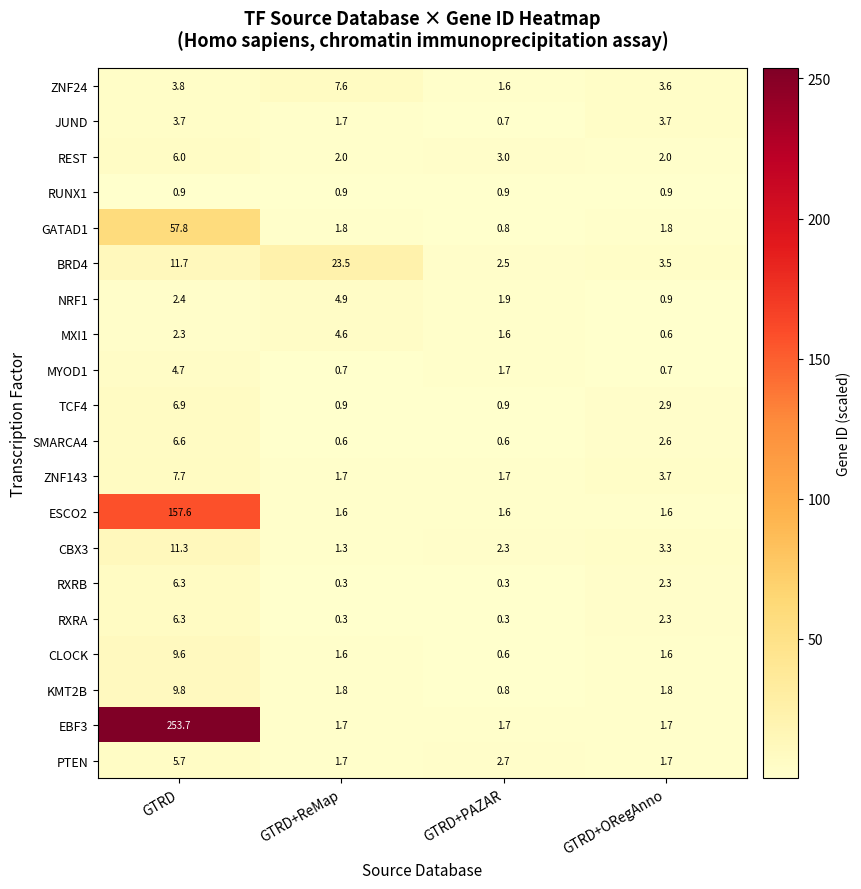

What is the approximate value of CBX3 at GTRD+ORegAnno?

3.3